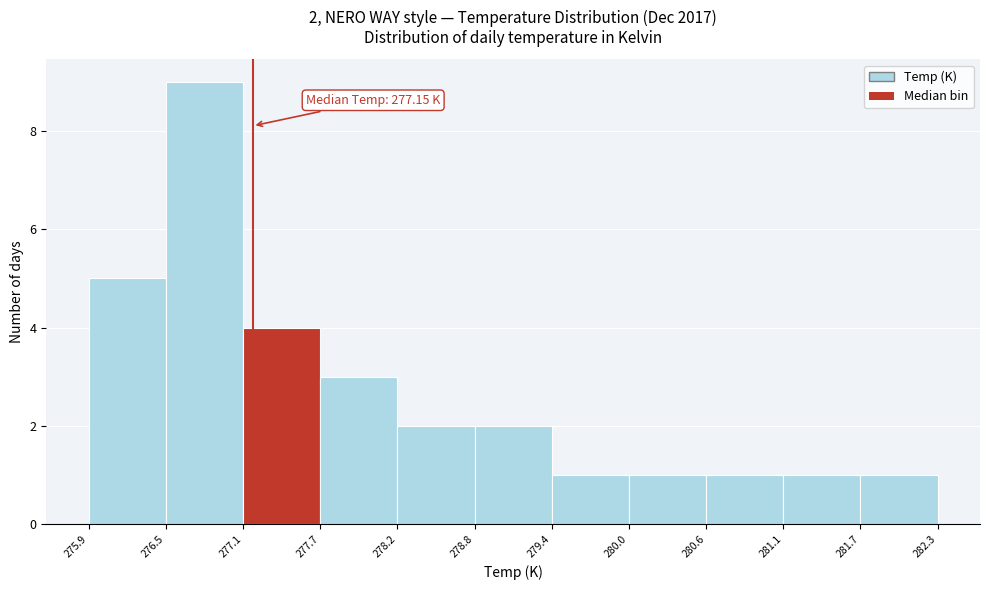

Over which range of the x-axis is the bar tallest?

276.5 to 277.1